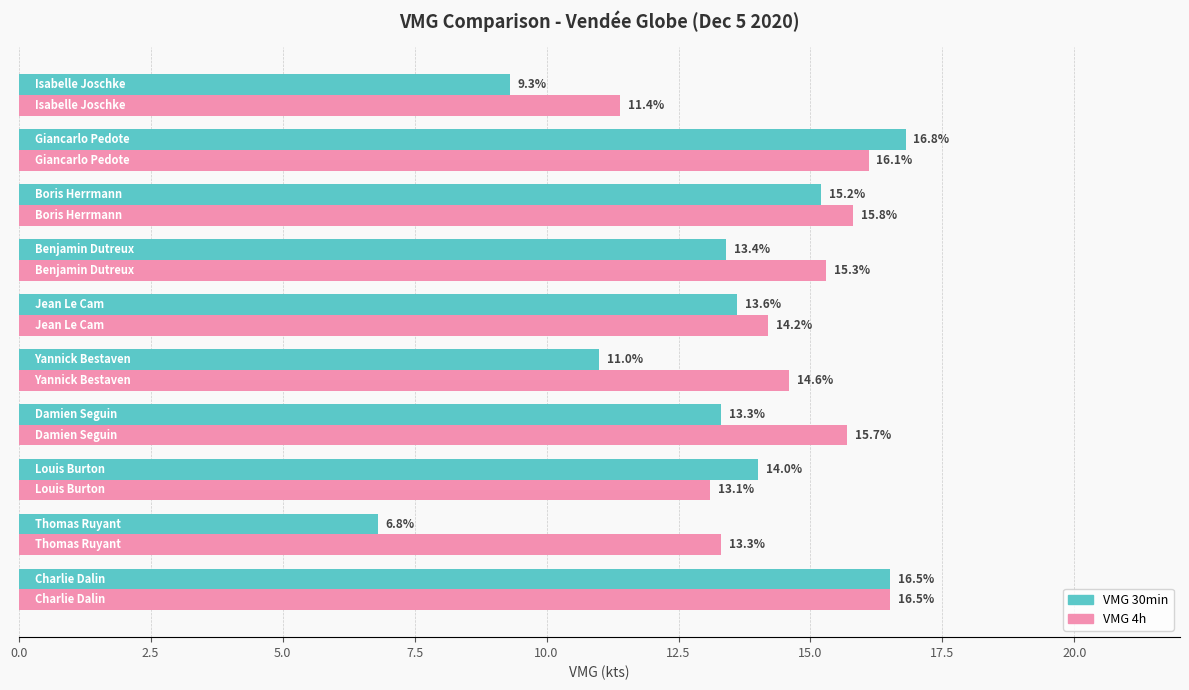

What is the greatest value displayed?

16.8